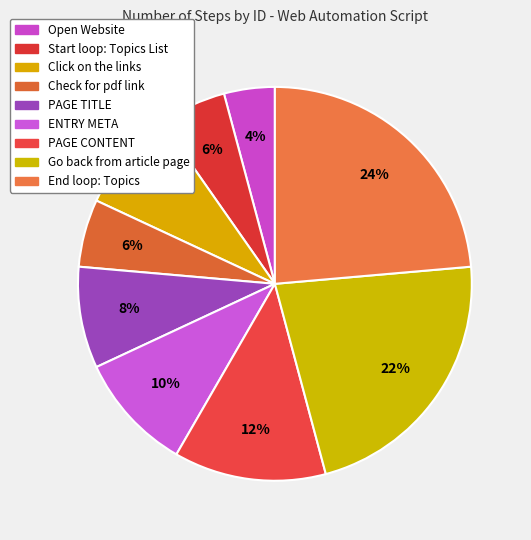

How many segments does this pie chart have?

9